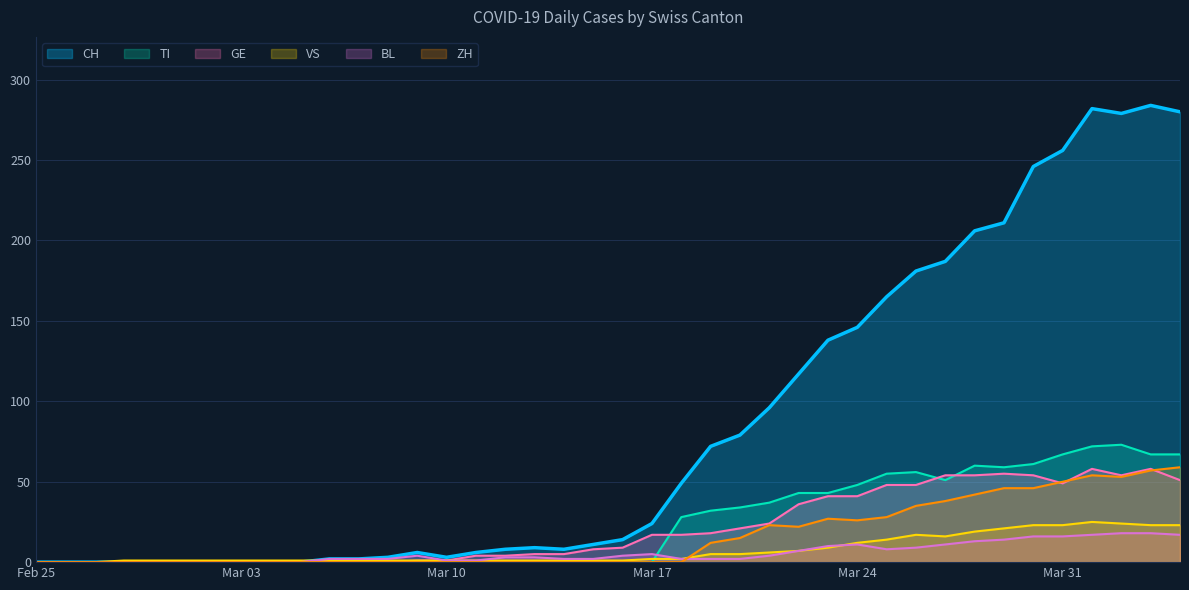

Is it true that TI equals 27 at Mar 24?

False